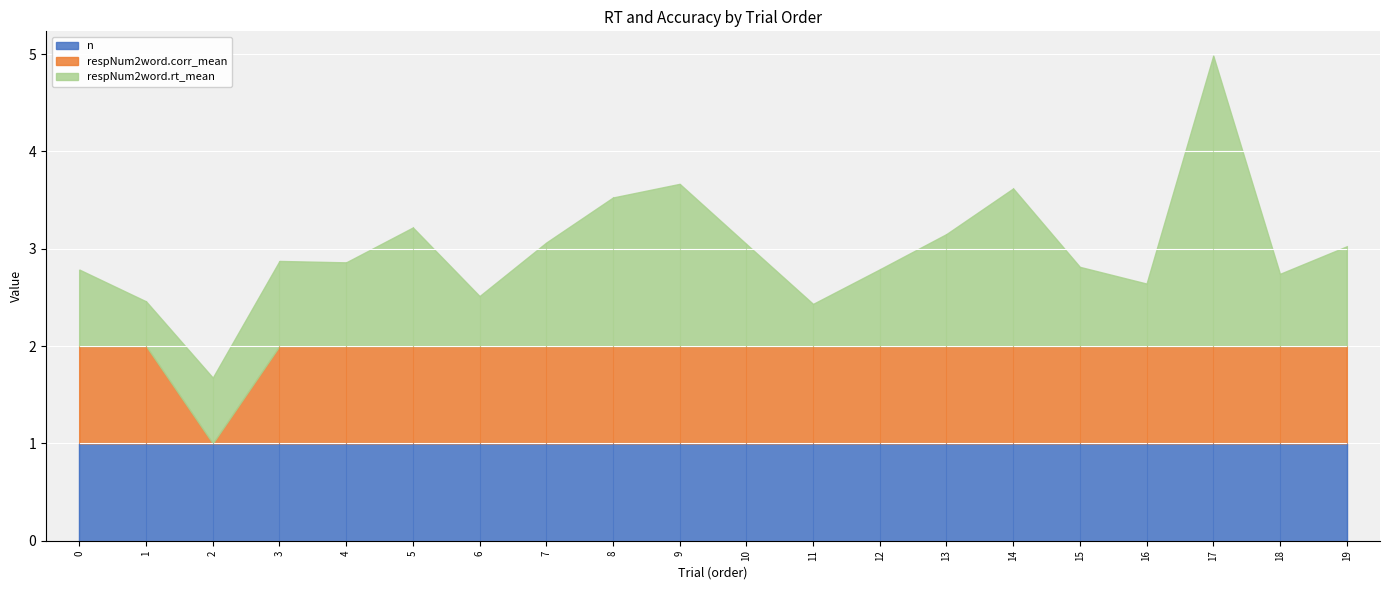

Rank the series at 5 from highest to lowest value.

respNum2word.rt_mean, respNum2word.corr_mean, n